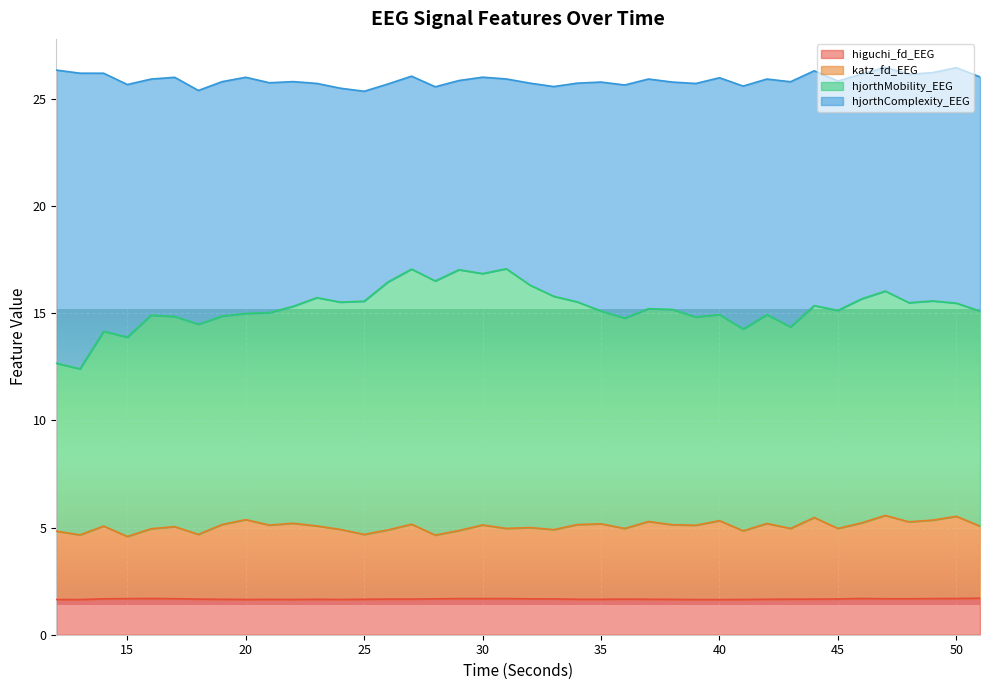

What is the maximum value for higuchi_fd_EEG?

1.7